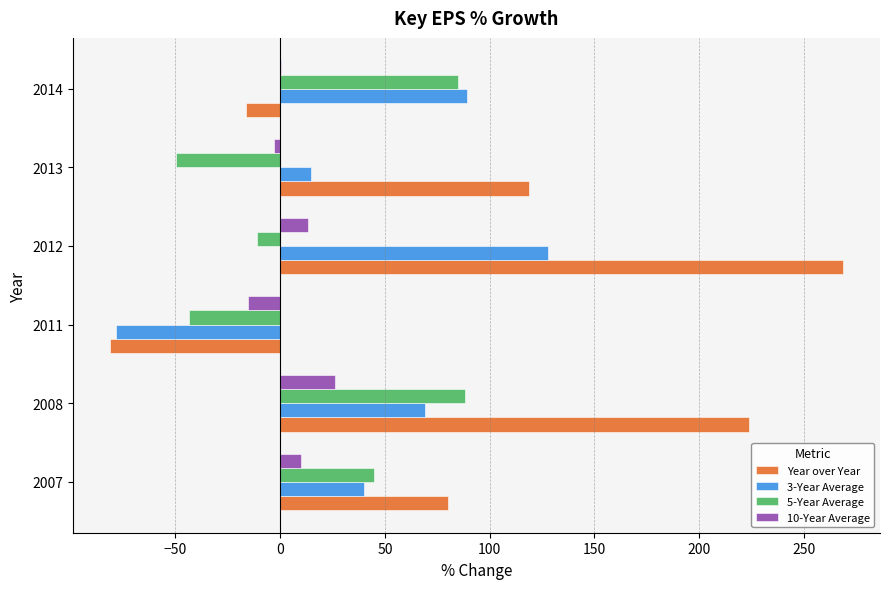

Where is Year over Year nearest to the value 93?

2007